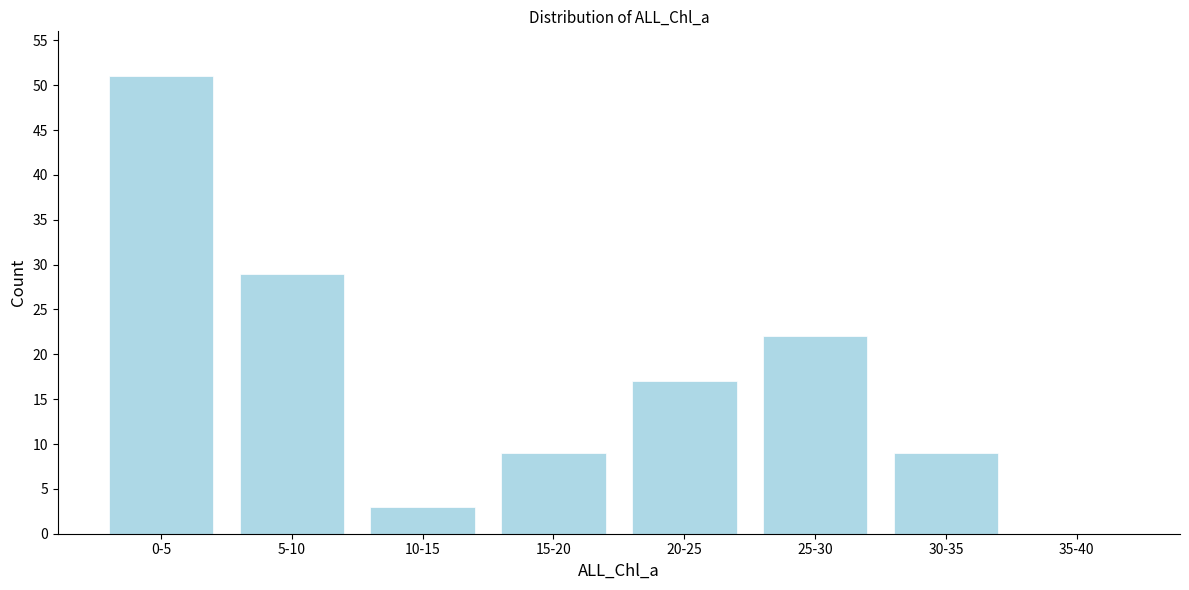

Reading left to right, list all the values displayed in this chart.

0-5=51	5-10=29	10-15=3	15-20=9	20-25=17	25-30=22	30-35=9	35-40=0